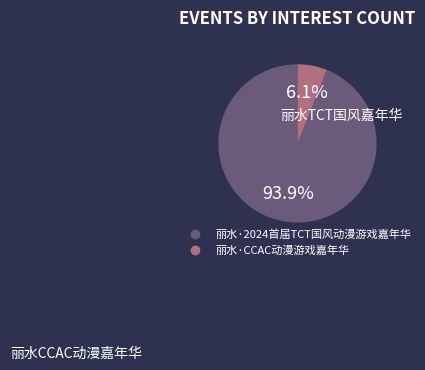

Rank the categories by value from highest to lowest.

丽水·2024首届TCT国风动漫游戏嘉年华, 丽水·CCAC动漫游戏嘉年华